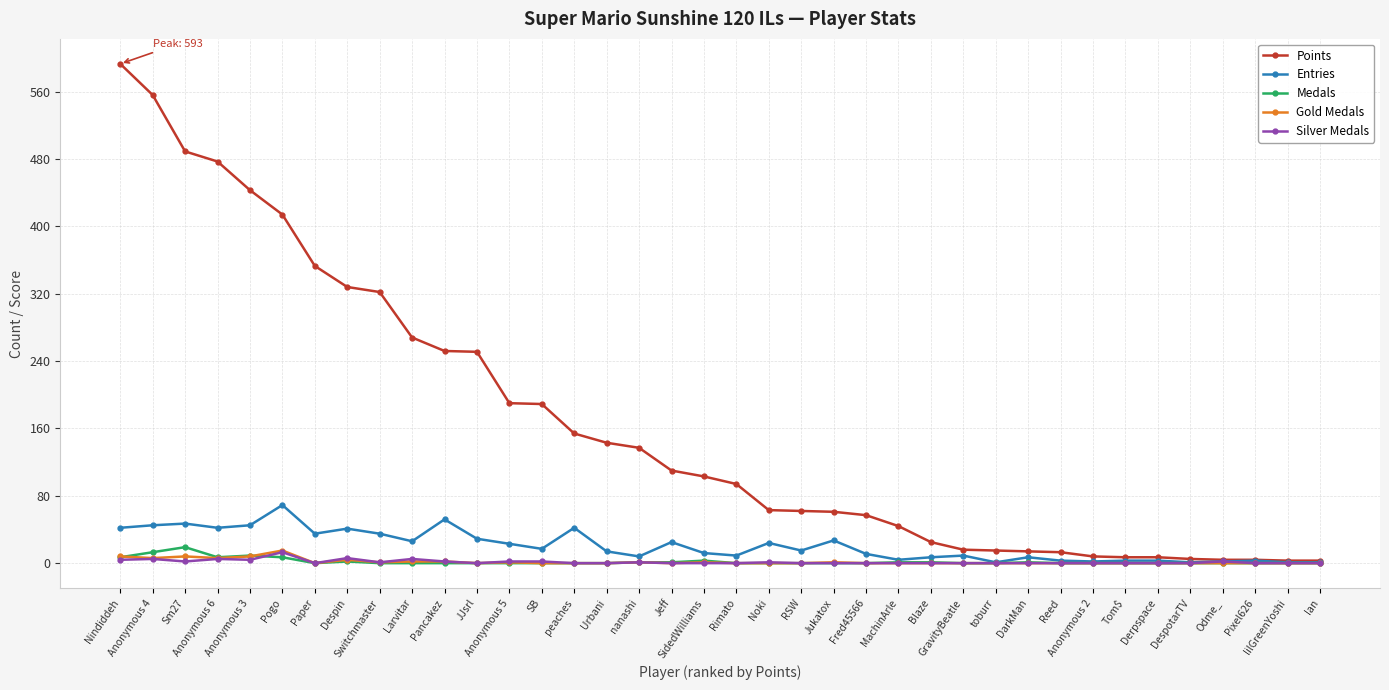

What is the sum of all Points values?

6277